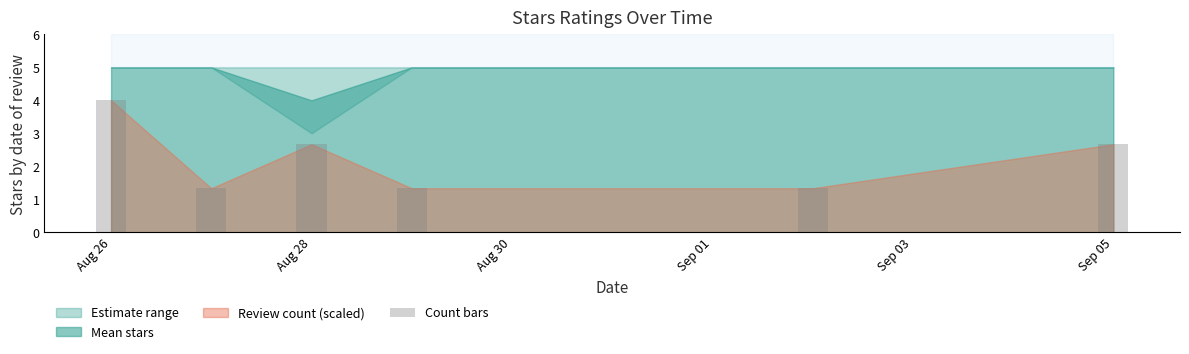

What is the average value?

2.2